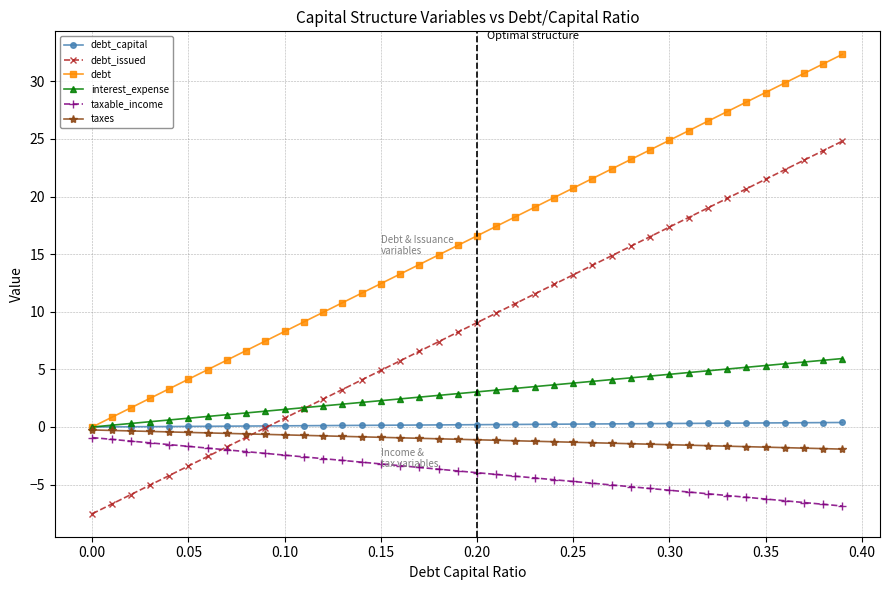

True or false: debt and taxable_income cross at least once.

False